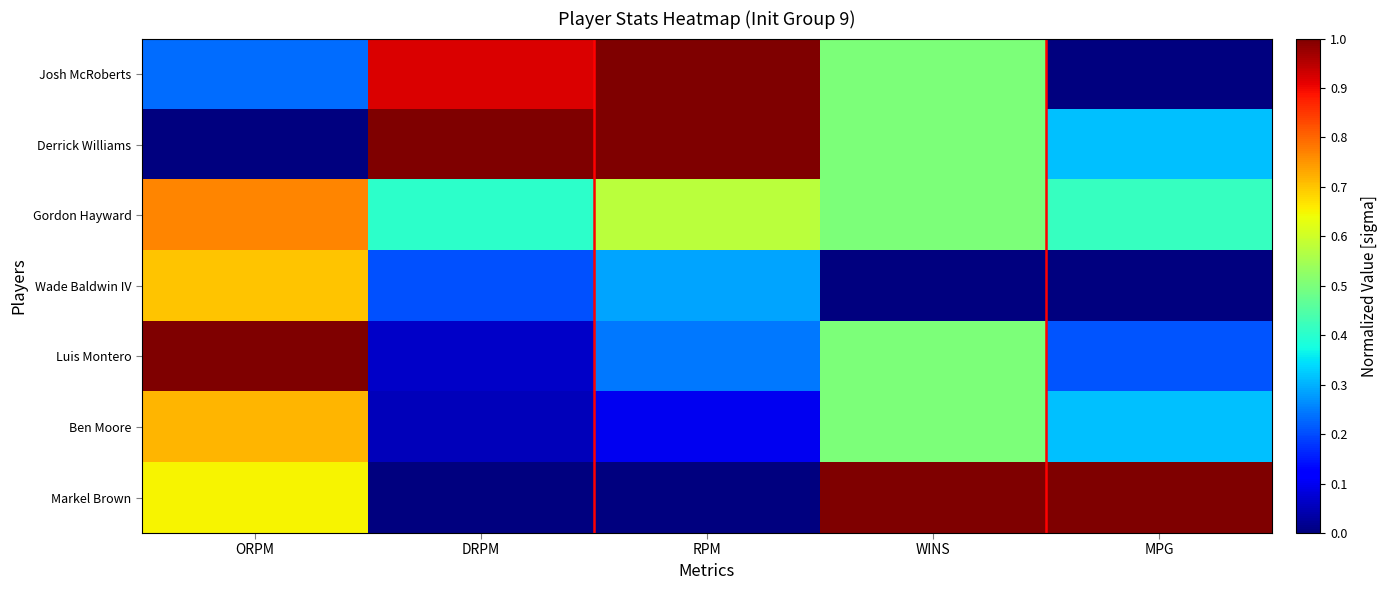

Reading left to right, transcribe all the data shown in this chart.

Josh McRoberts: ORPM=0.2	DRPM=0.9	RPM=1.0	WINS=0.5	MPG=0.0
Derrick Williams: ORPM=0.0	DRPM=1.0	RPM=1.0	WINS=0.5	MPG=0.3
Gordon Hayward: ORPM=0.8	DRPM=0.4	RPM=0.6	WINS=0.5	MPG=0.4
Wade Baldwin IV: ORPM=0.7	DRPM=0.2	RPM=0.3	WINS=0.0	MPG=0.0
Luis Montero: ORPM=1.0	DRPM=0.1	RPM=0.2	WINS=0.5	MPG=0.2
Ben Moore: ORPM=0.7	DRPM=0.1	RPM=0.1	WINS=0.5	MPG=0.3
Markel Brown: ORPM=0.7	DRPM=0.0	RPM=0.0	WINS=1.0	MPG=1.0